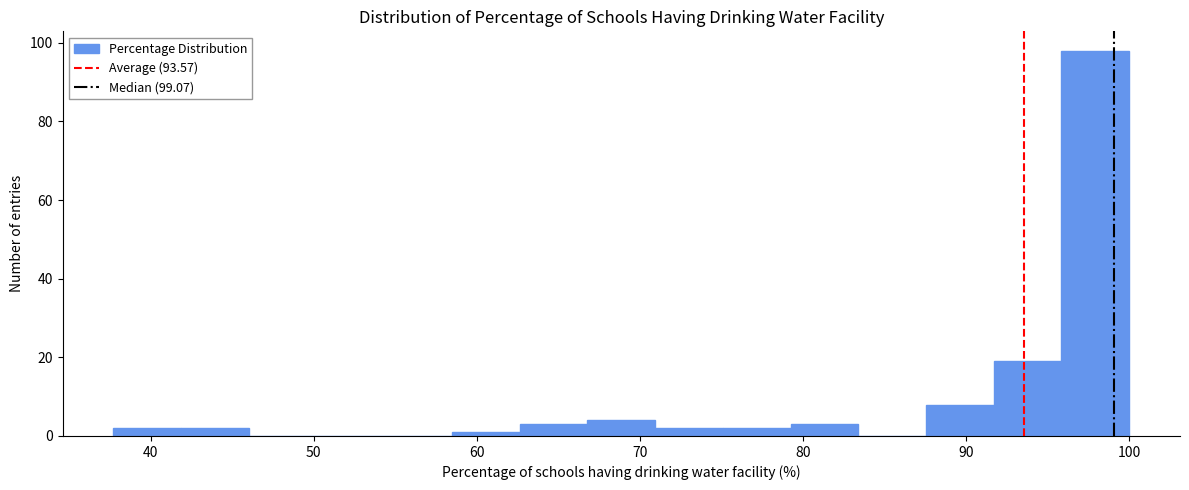

Reading left to right, list every bar in this chart as the range it spans on the x-axis followed by its height. Neither the bar edges nor the heights are printed on the chart, so give them approximately, as read against the axes.

38 to 42: 2
42 to 46: 2
46 to 50: 0
50 to 54: 0
54 to 58: 0
58 to 63: under 2
63 to 67: 4
67 to 71: 4
71 to 75: 2
75 to 79: 2
79 to 83: 4
83 to 88: 0
88 to 92: 8
92 to 96: 20
96 to 100: 98